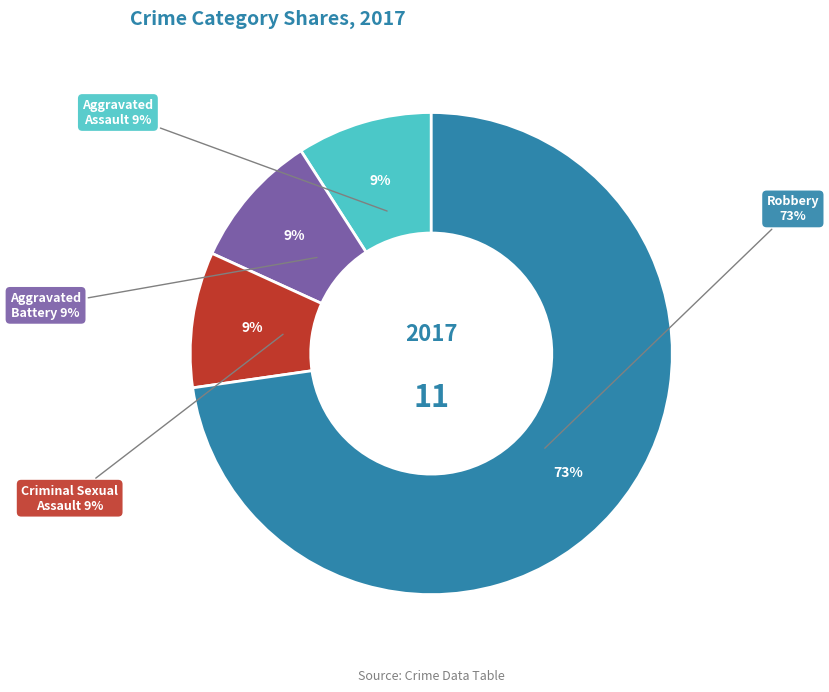

Does Other represent more than half of the total?

Yes